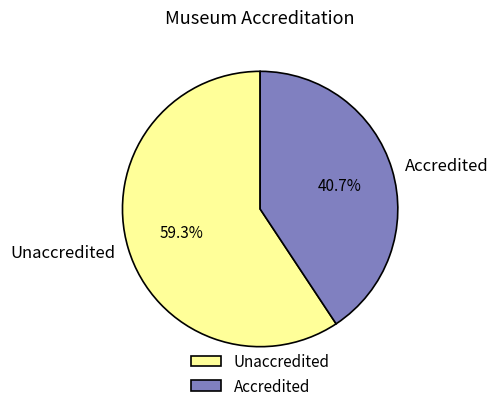

How much of the chart is everything except Unaccredited?

40.7%